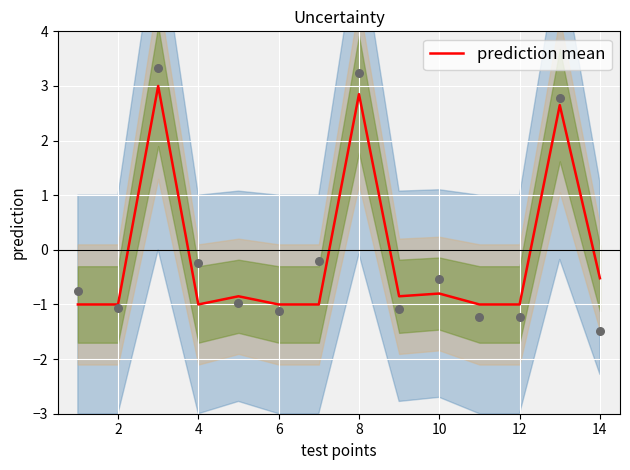

The value of prediction mean at 14 is -0.8. True or false?

False